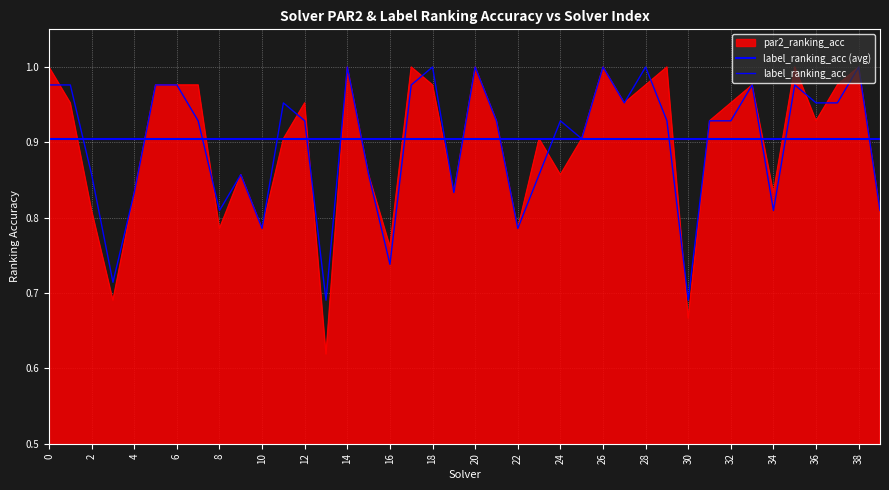

The value of label_ranking_acc at 26 is 1.3. True or false?

False